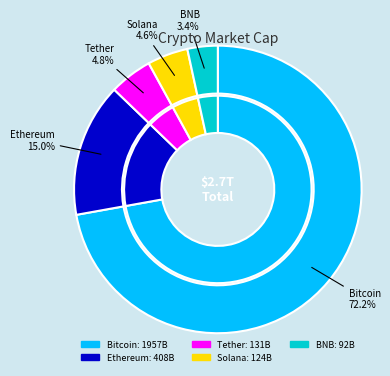

To the nearest percent, what percentage of the pie is Solana?

5%